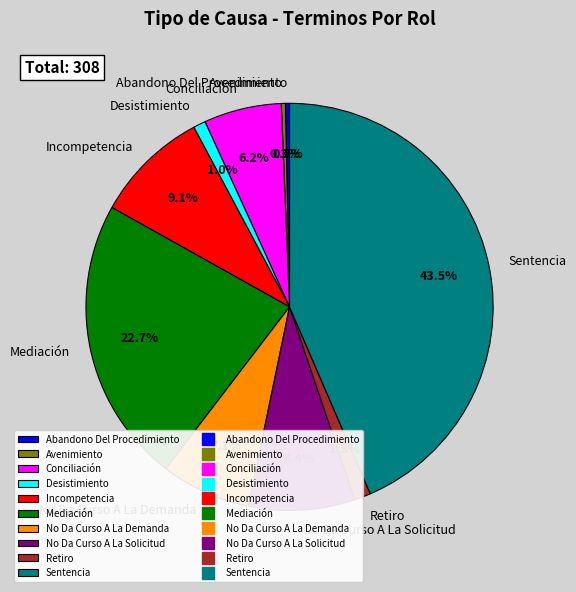

How many slices are in this pie chart?

10